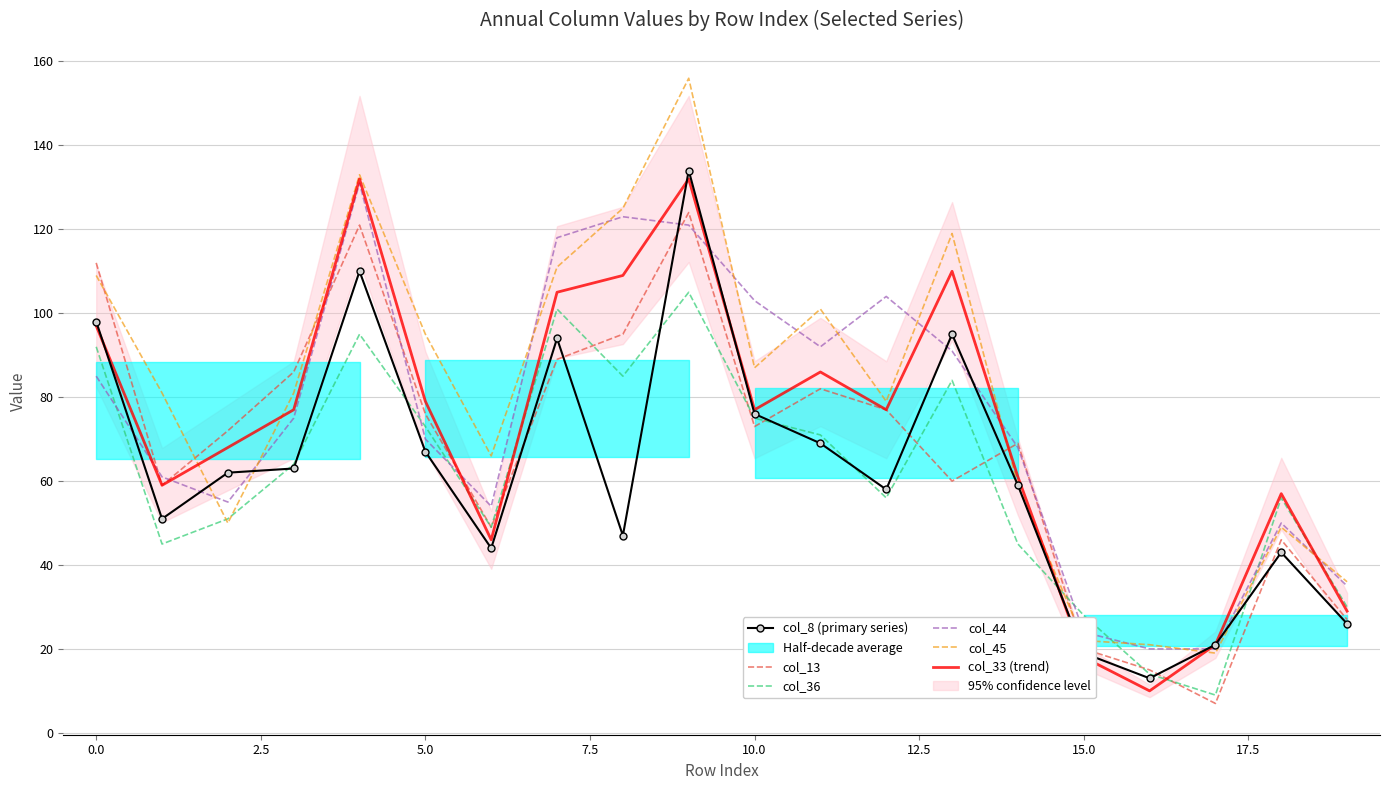

Which series has the widest spread of values?

col_45